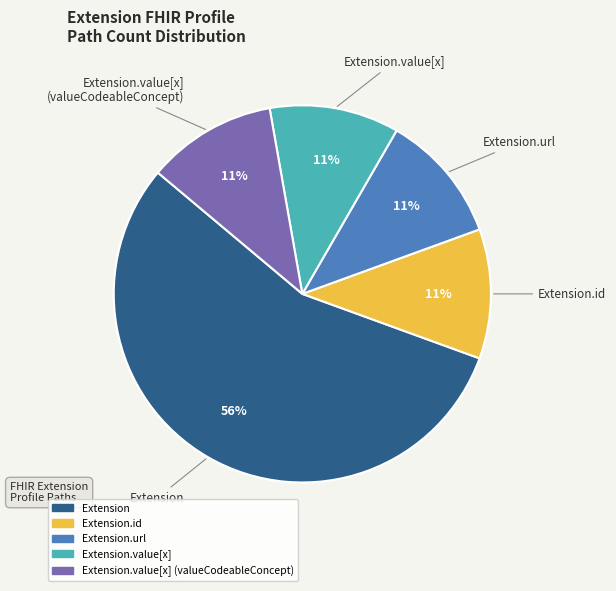

To the nearest percent, what is the average slice percentage?

20%